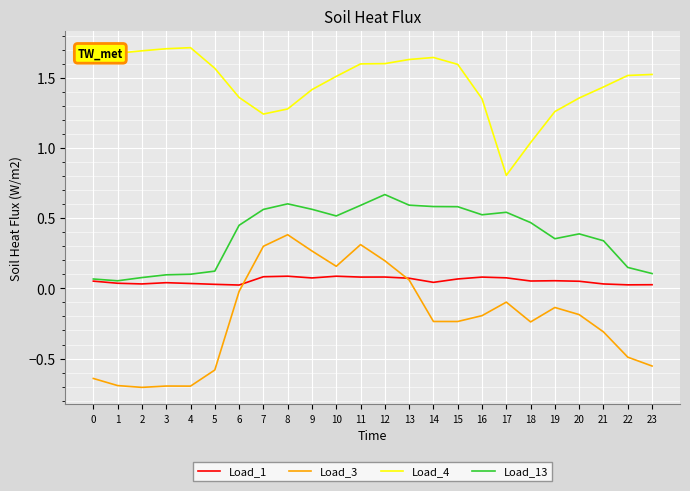

How many lines are shown in the chart?

4